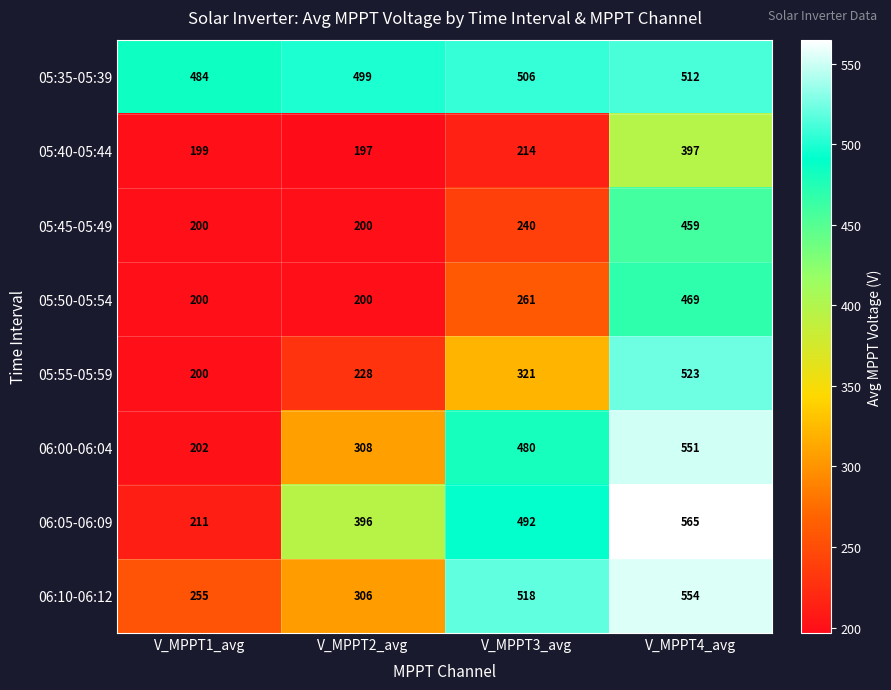

What is the difference between the maximum and minimum values in the 05:45-05:49 series?

259